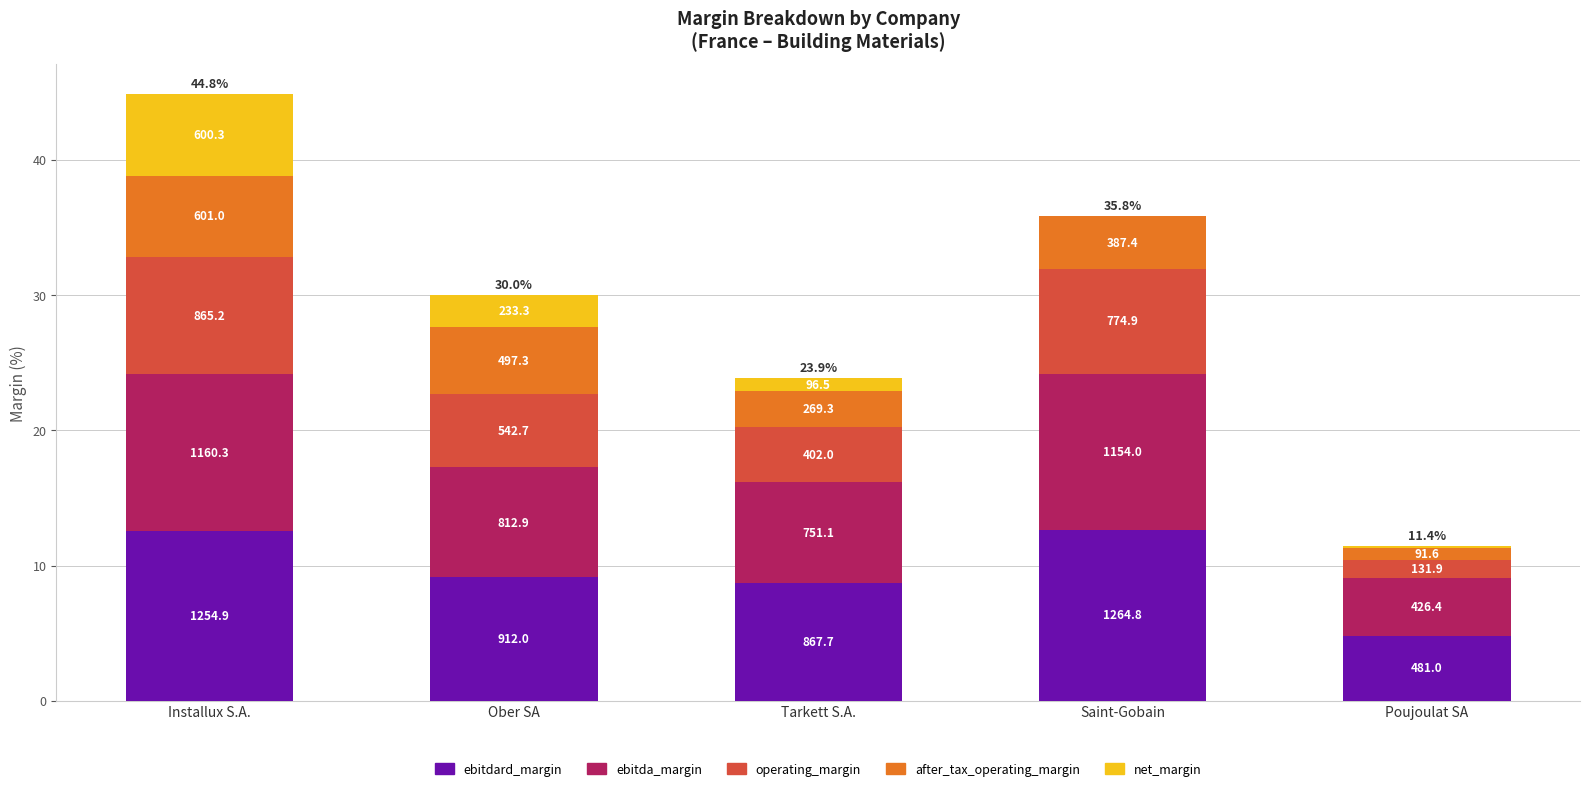

Are the bars grouped side by side (vs. stacked)?

No